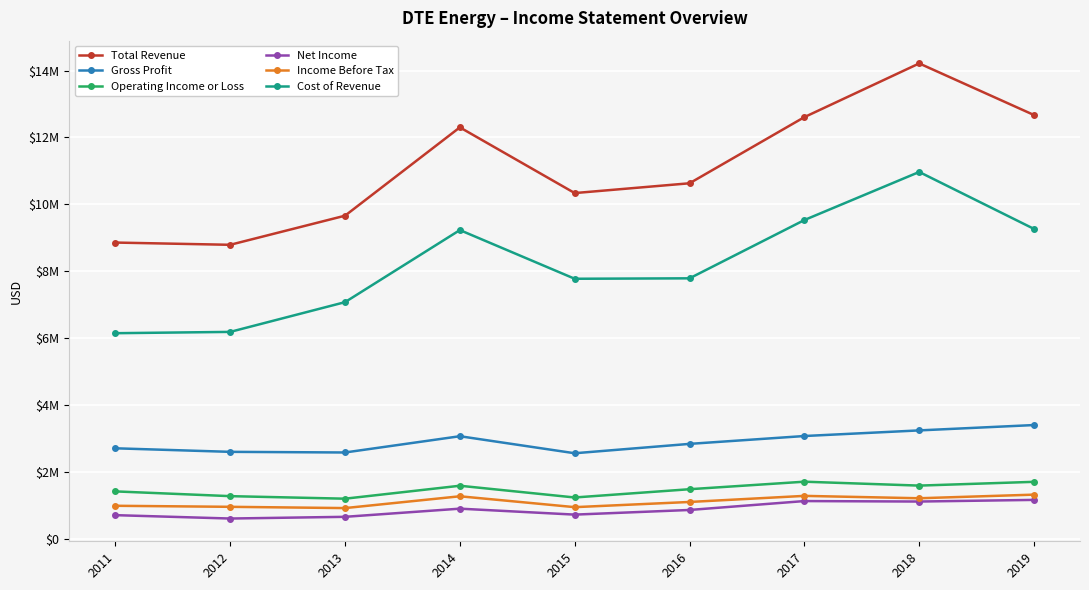

What are all the series names shown in the legend?

Total Revenue, Gross Profit, Operating Income or Loss, Net Income, Income Before Tax, Cost of Revenue